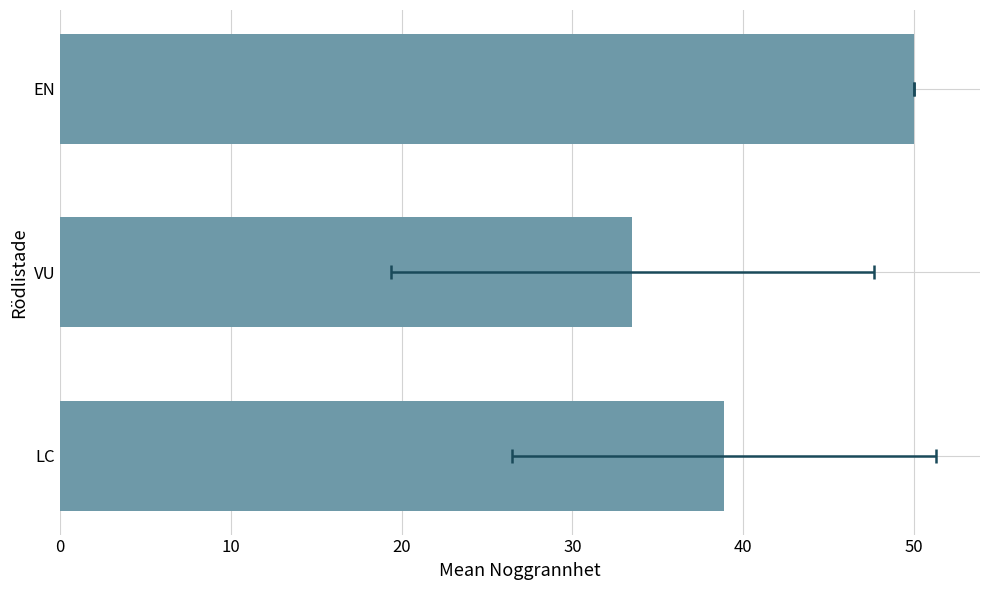

Are the bars grouped side by side (vs. stacked)?

No